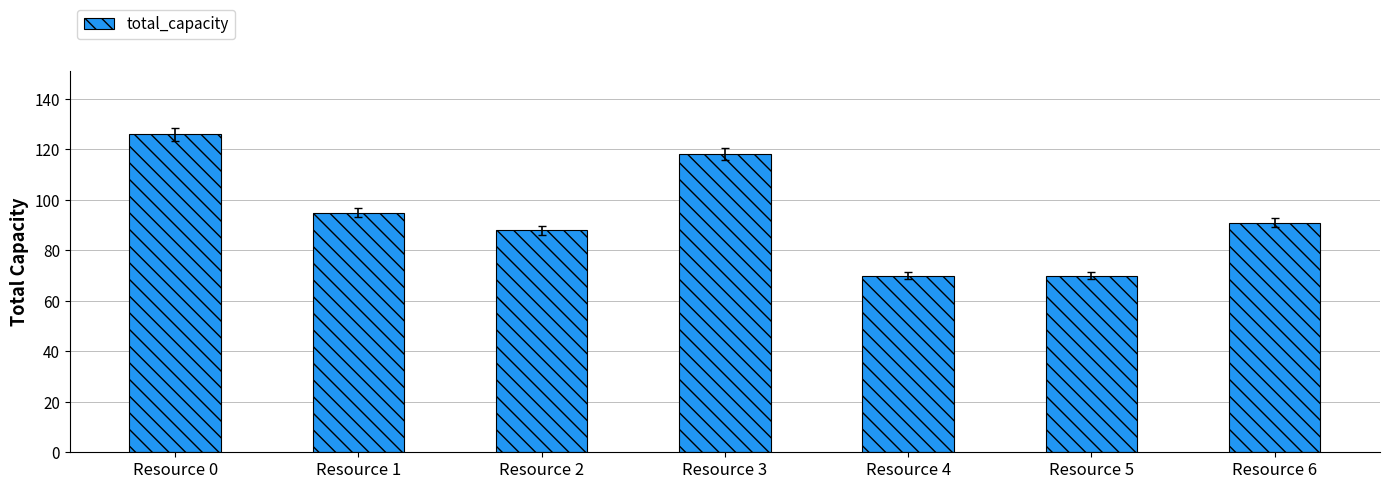

Which has a higher value, Resource 3 or Resource 0?

Resource 0